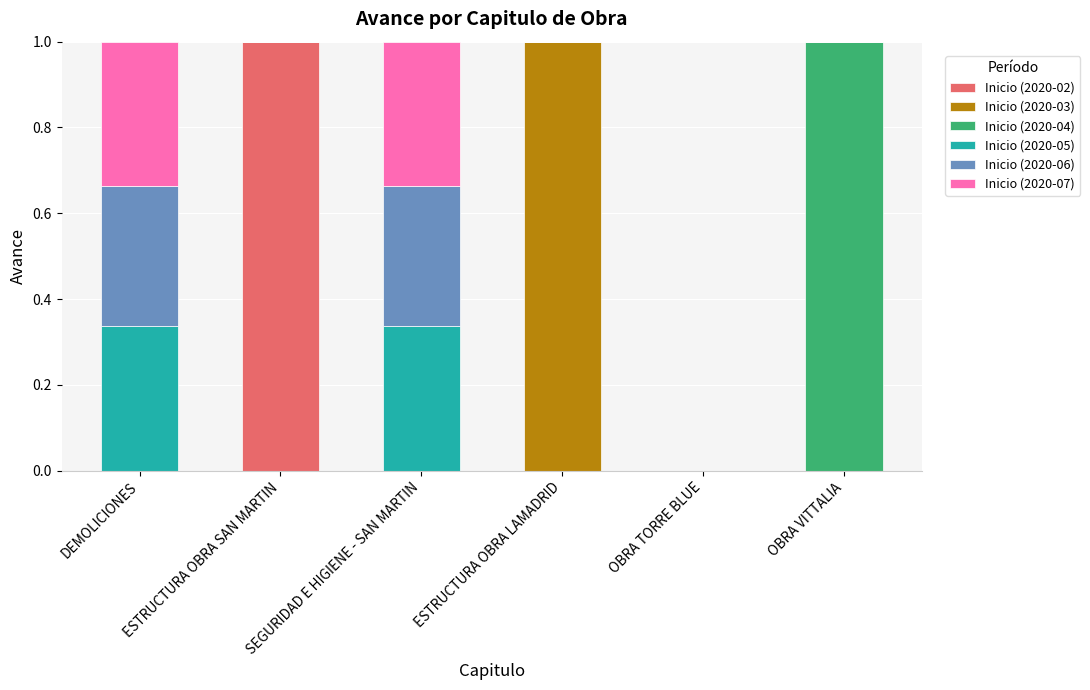

How many categories are shown in the chart?

6